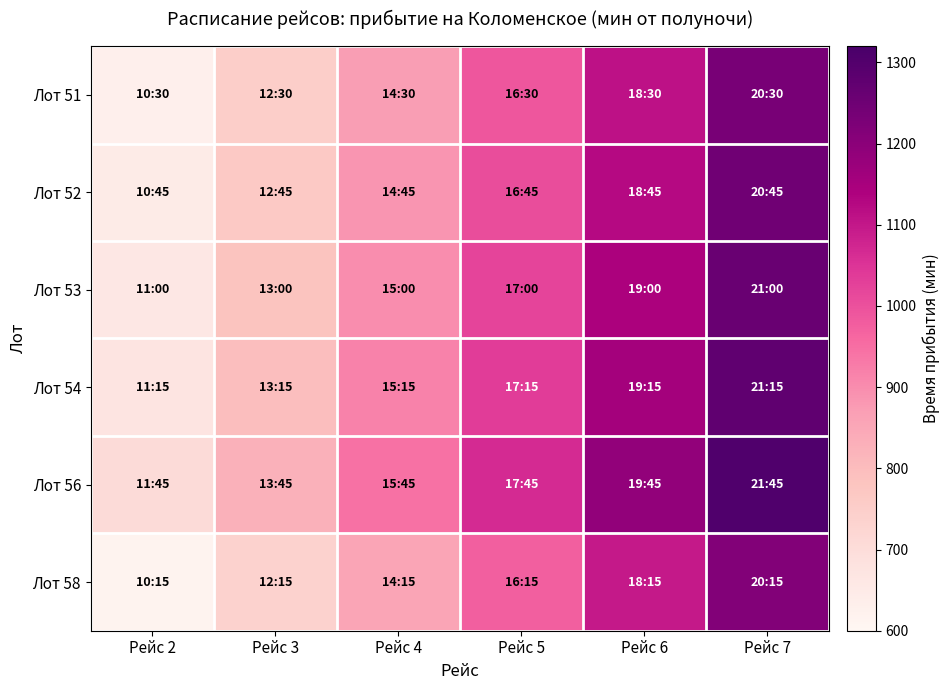

At how many categories does at least one series exceed 1028?

3